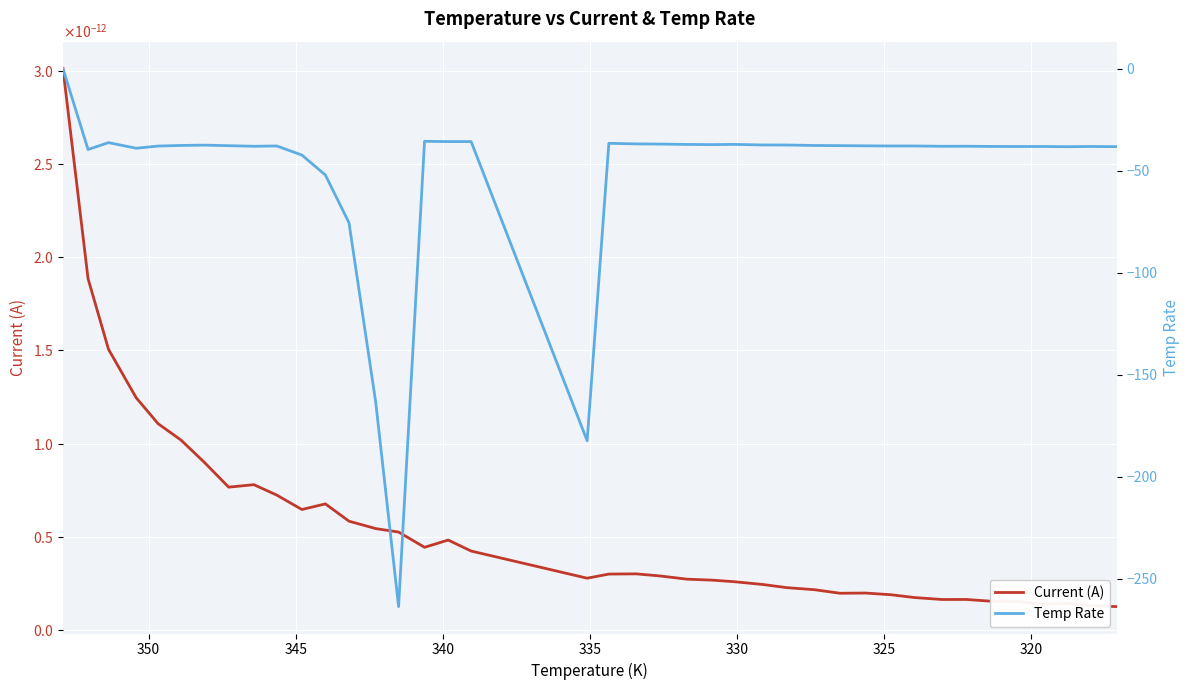

The Temp Rate series shows -50.5 at 32. True or false?

False